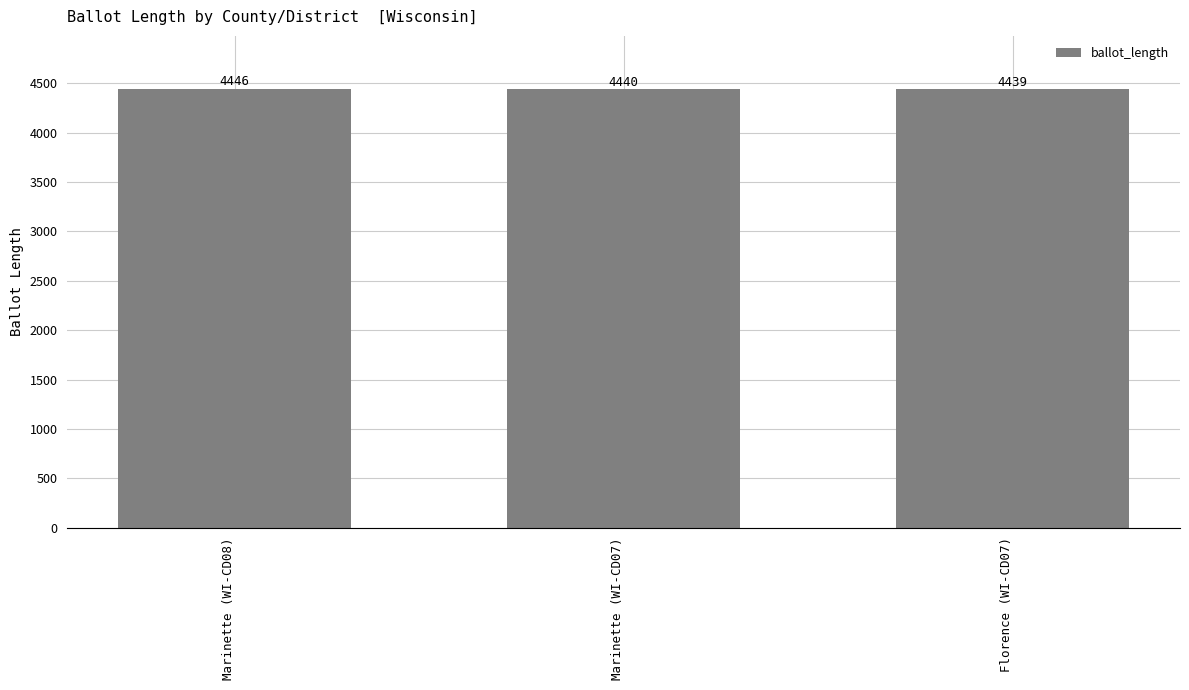

Reading right to left, transcribe all the data shown in this chart.

4439	4440	4446